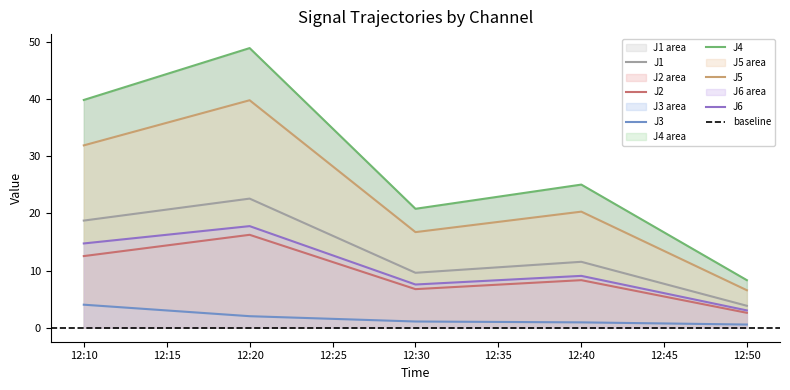

Where is the first local minimum for J1?

12:30